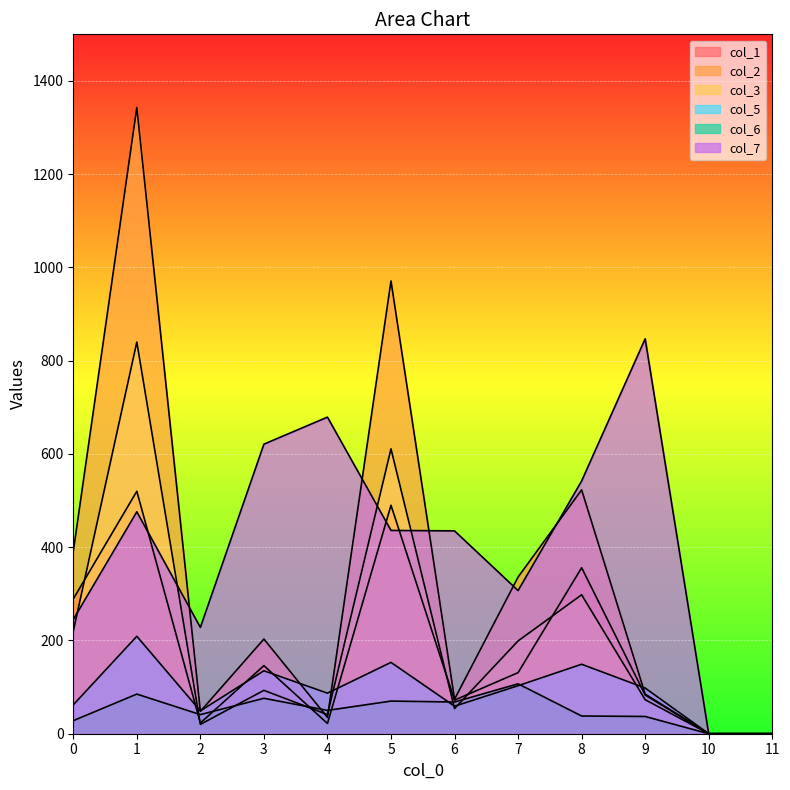

How many lines are shown in the chart?

6